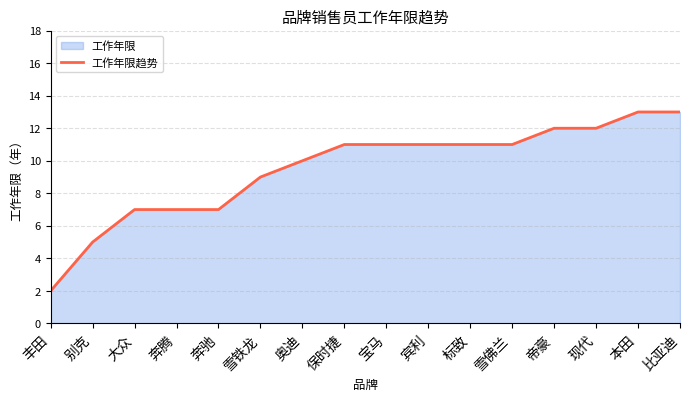

How many values are below 11?

7